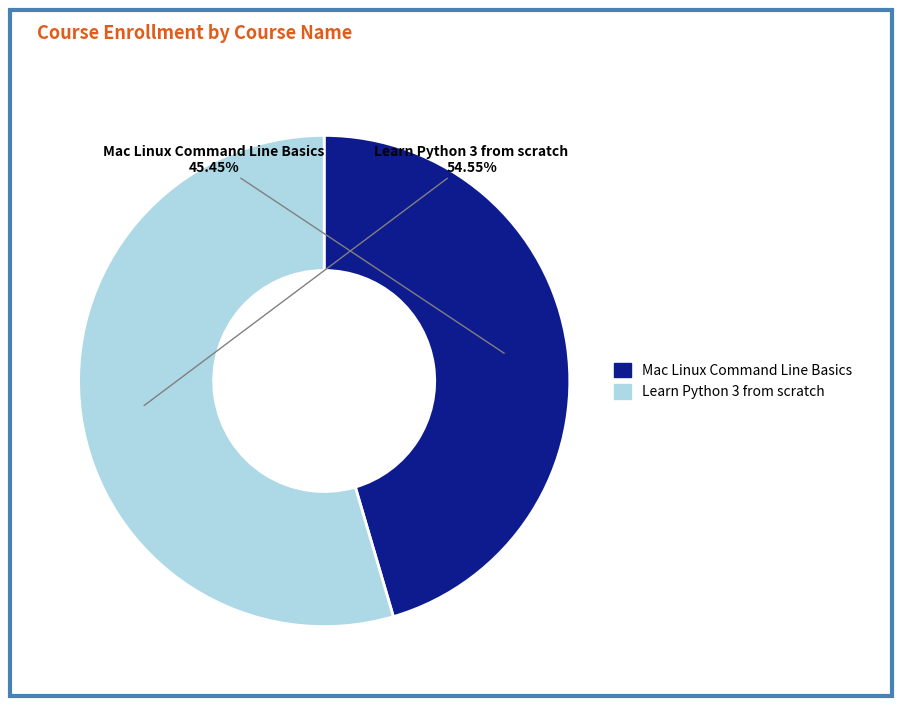

Count the number of slices in the pie.

2